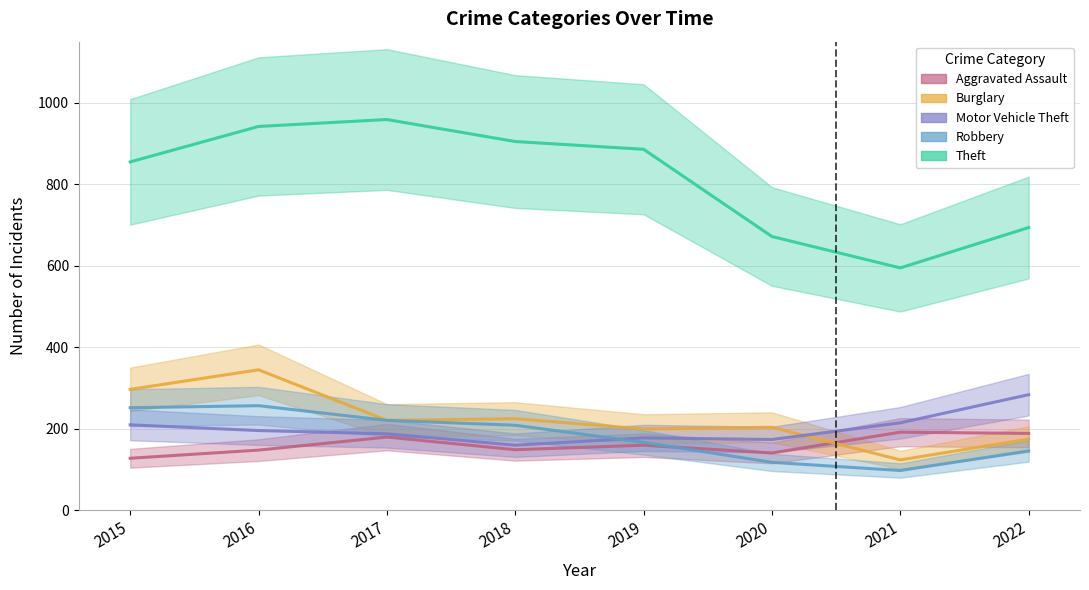

True or false: Theft and Motor Vehicle Theft intersect in this chart.

False